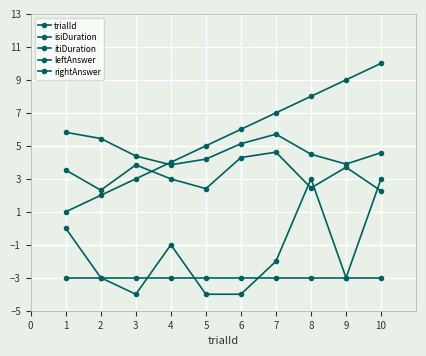

How many lines are shown in the chart?

5